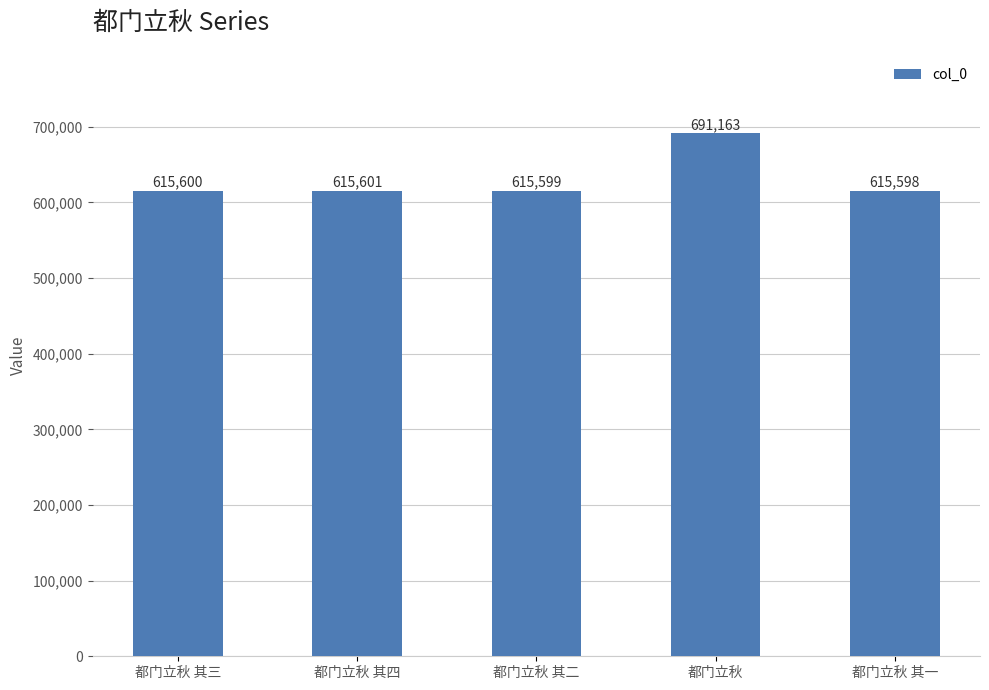

What is the ratio of the value at 都门立秋 其一 to the value at 都门立秋?

0.9